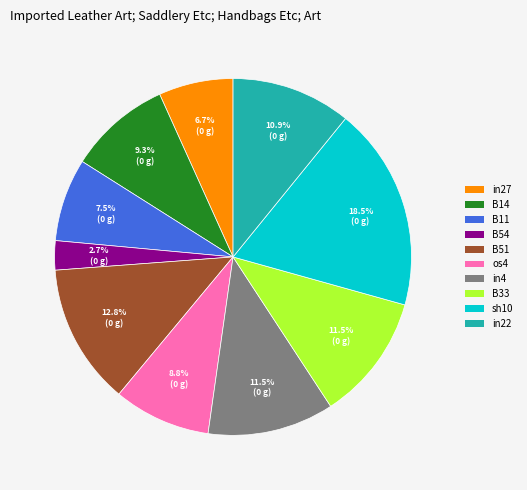

Is there a majority slice in this chart?

No